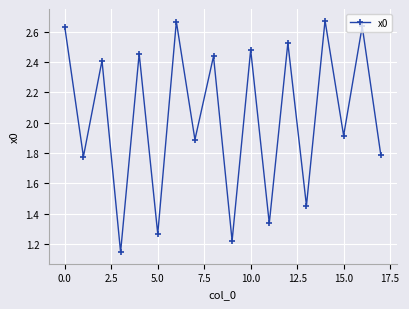

What is the average value?

2.0